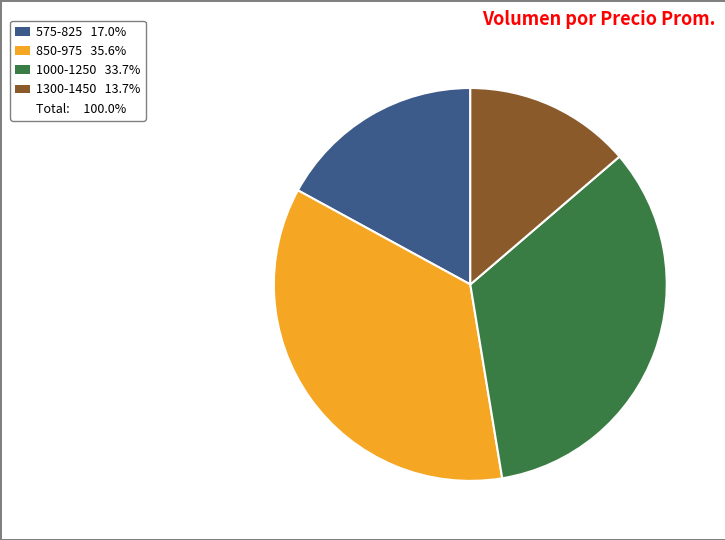

Is there any slice that represents more than half of the pie?

No